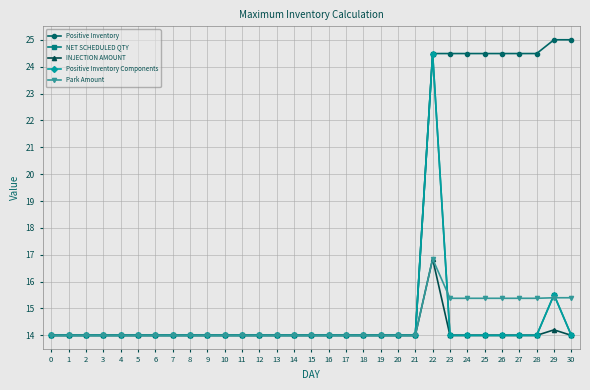

At which category does Park Amount reach its first local peak?

22